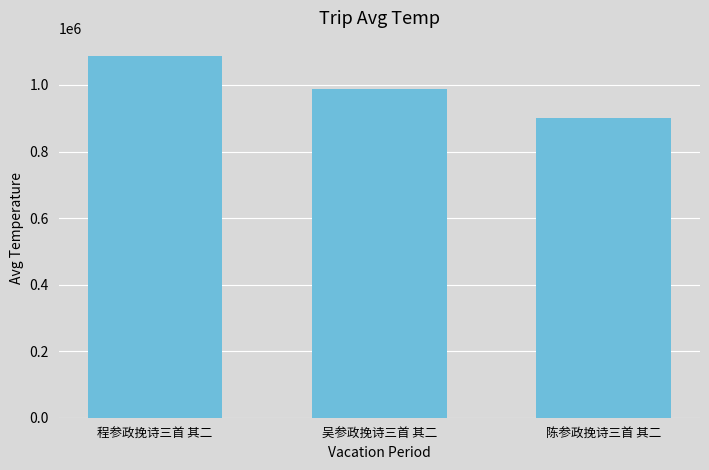

What is the smallest value displayed?

901965